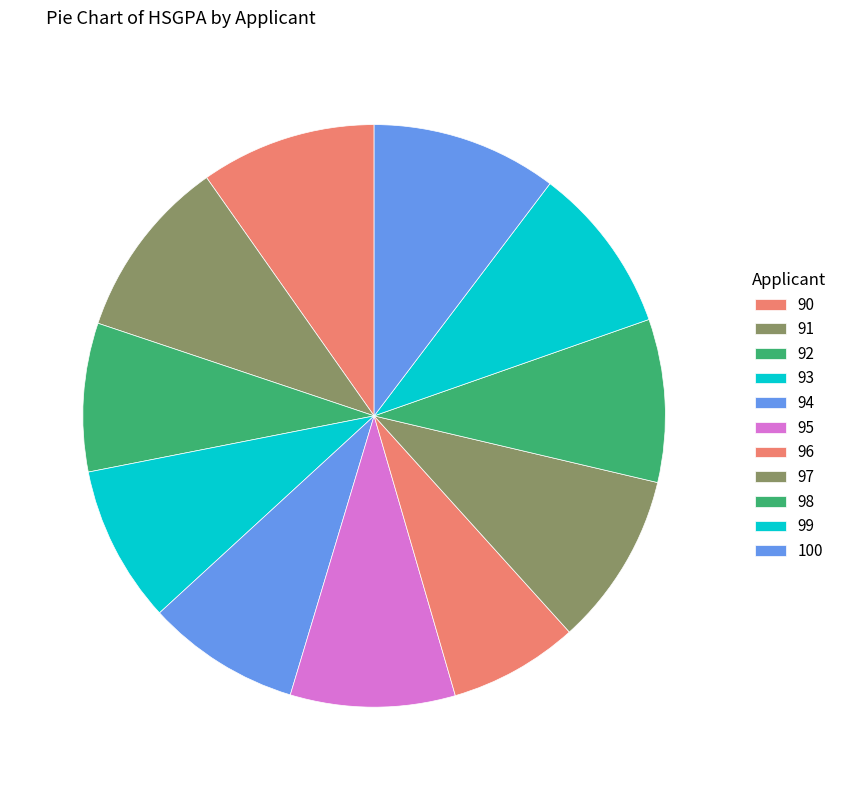

Between 95 and 94, which is larger?

95